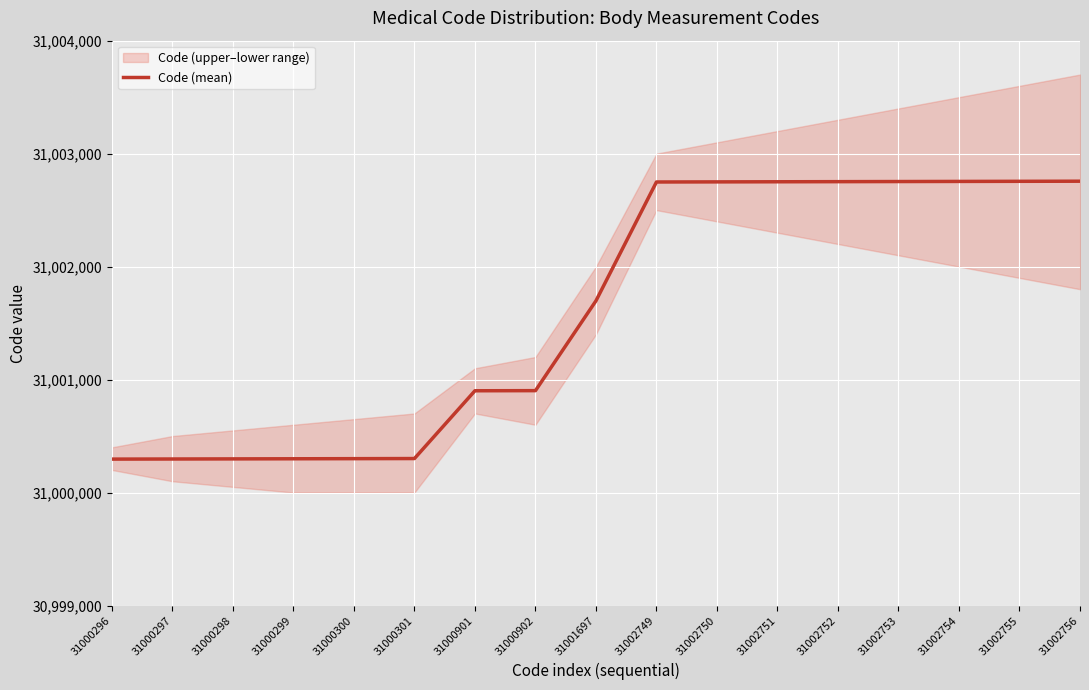

Reading left to right, what are all the values shown in this chart?

31000296	31000297	31000298	31000299	31000300	31000301	31000901	31000902	31001697	31002749	31002750	31002751	31002752	31002753	31002754	31002755	31002756